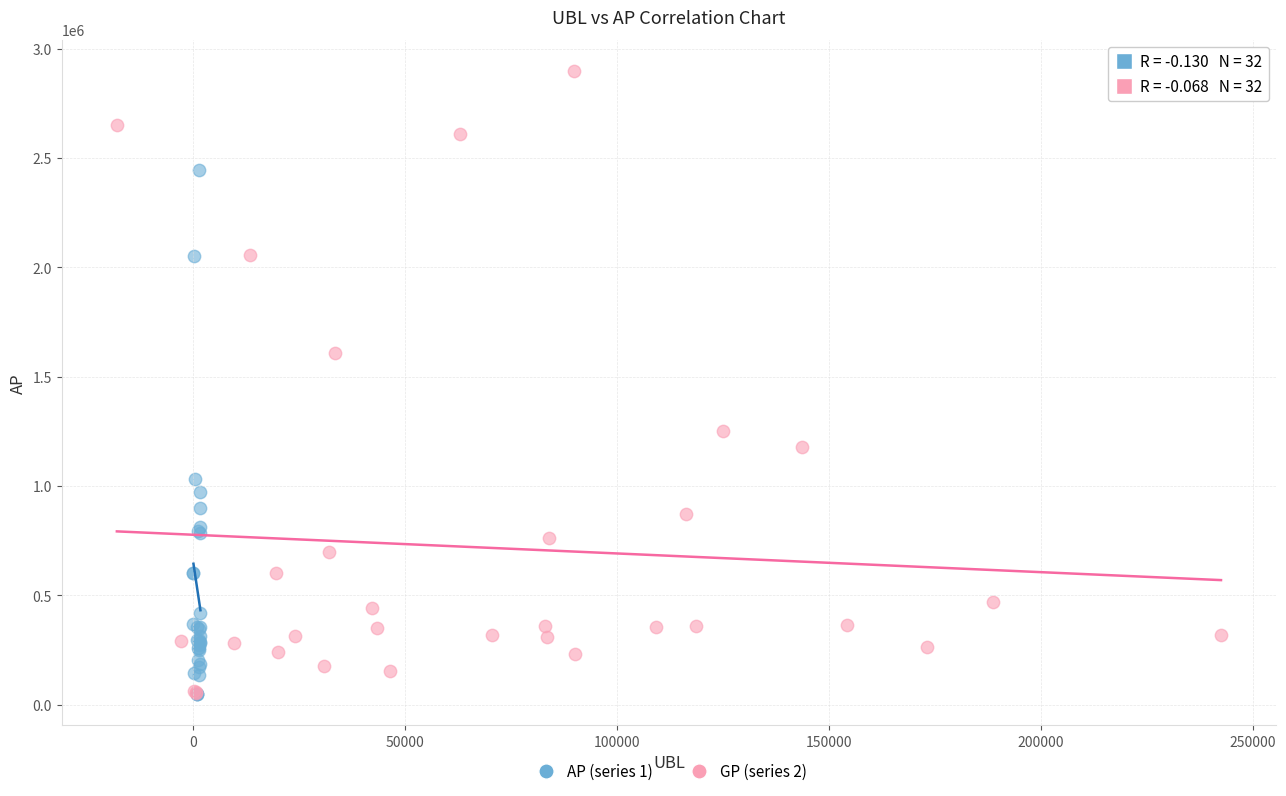

Which series reaches the maximum Y coordinate?

GP (series 2)